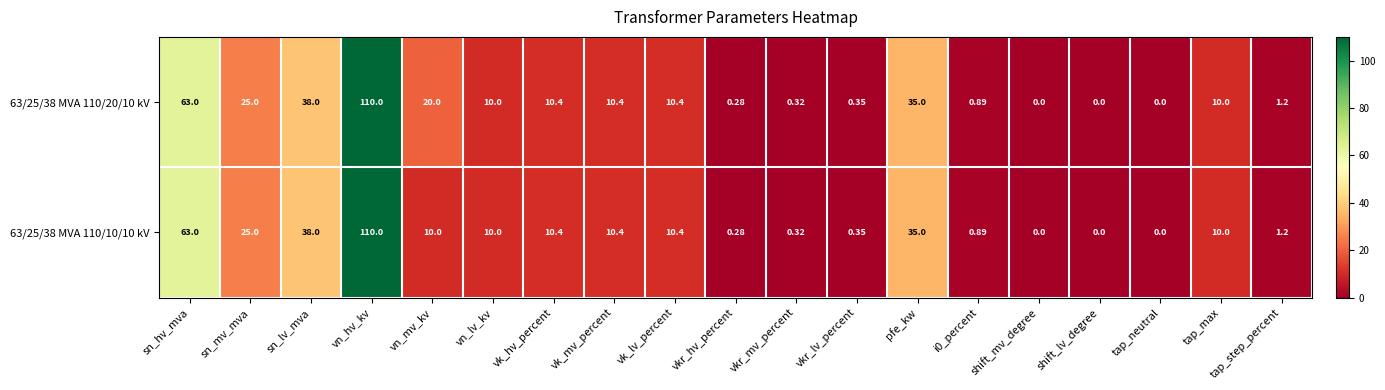

What is the greatest value displayed?

110.0